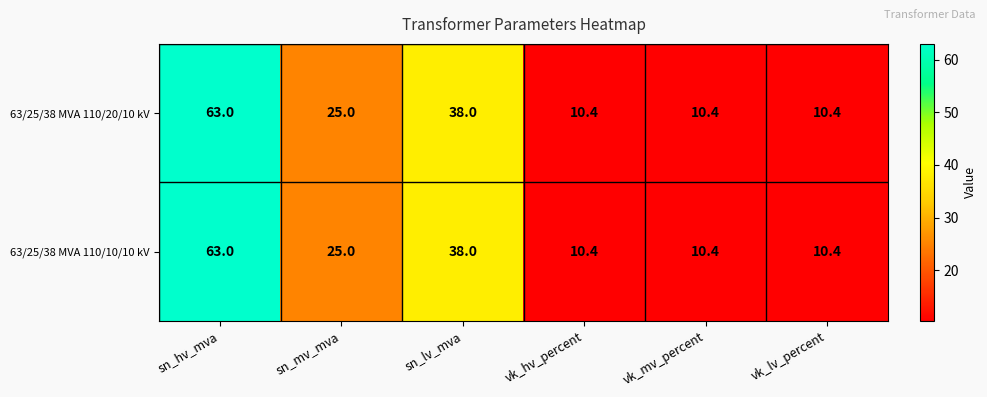

True or false: 63/25/38 MVA 110/10/10 kV has a value of 10.4 at vk_mv_percent.

True